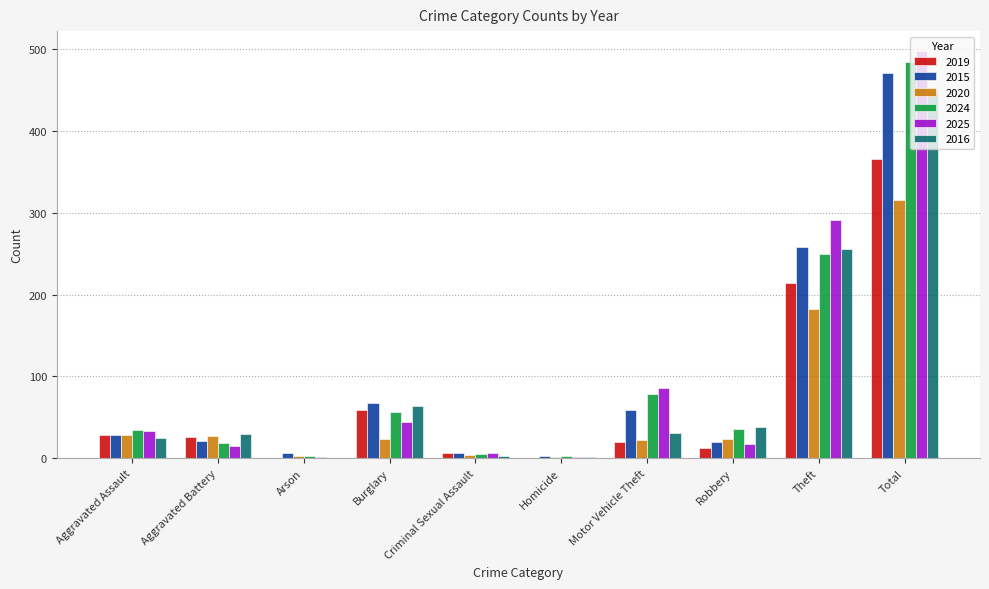

True or false: 2024 has a value of 5 at Criminal Sexual Assault.

True